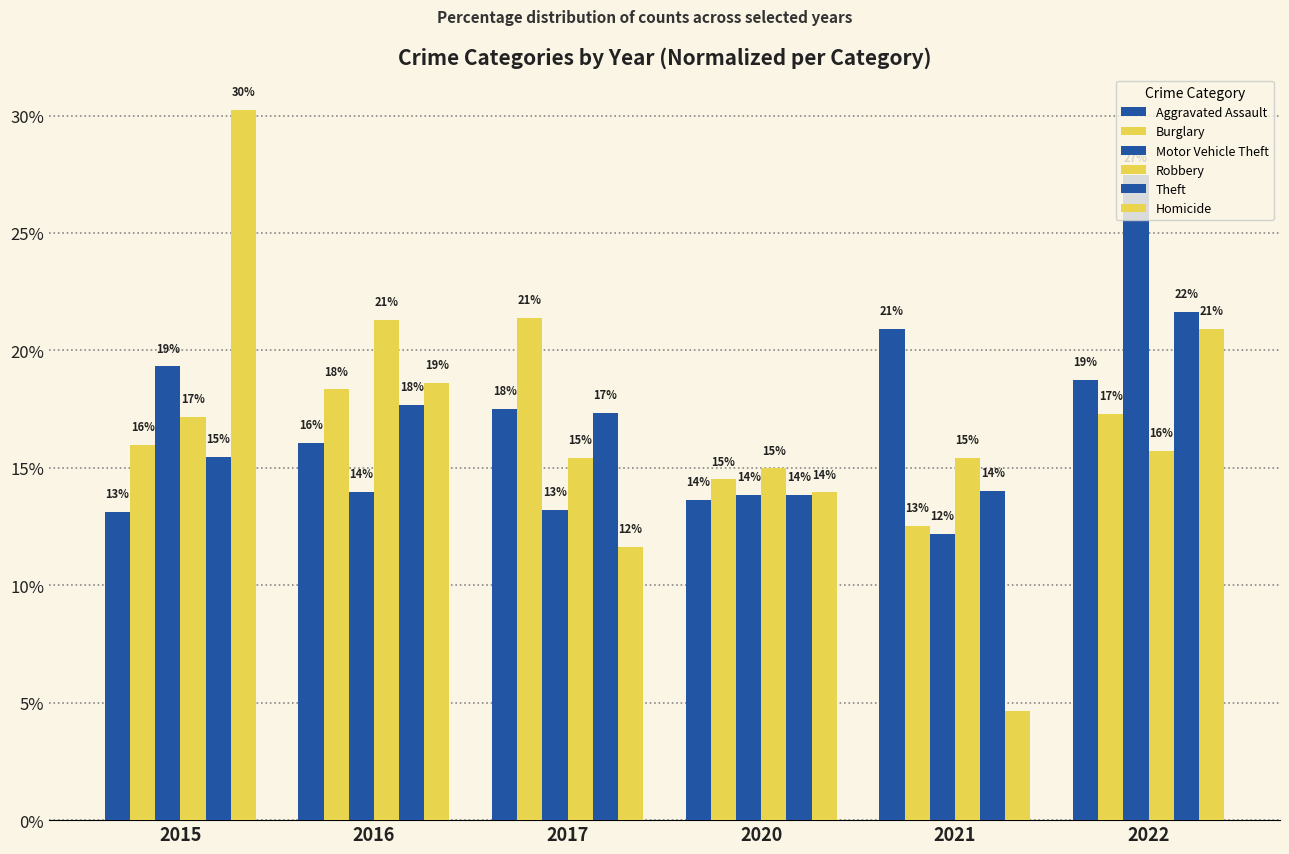

At which label is Burglary closest to 16?

2015